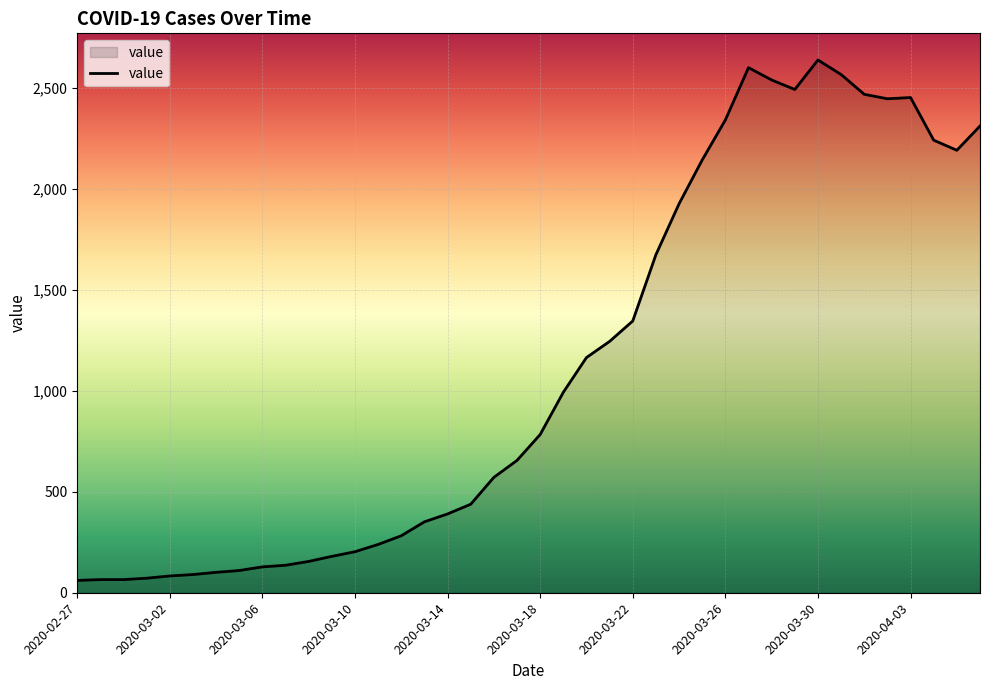

What is the difference between the maximum and minimum values?

2576